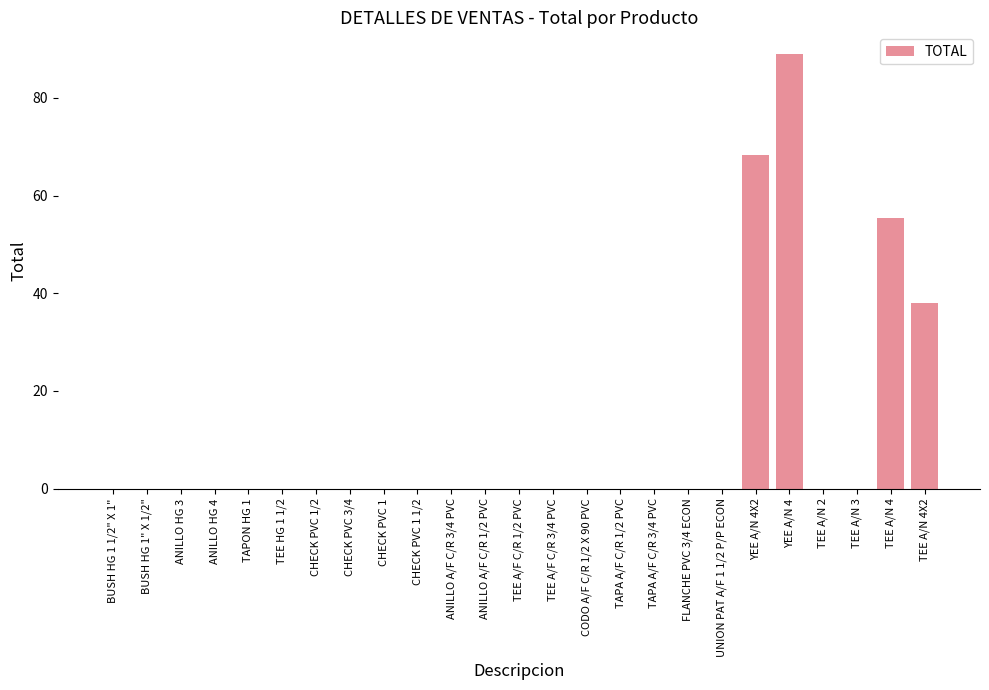

True or false: the data shows 26.1 at TEE A/N 4.

False